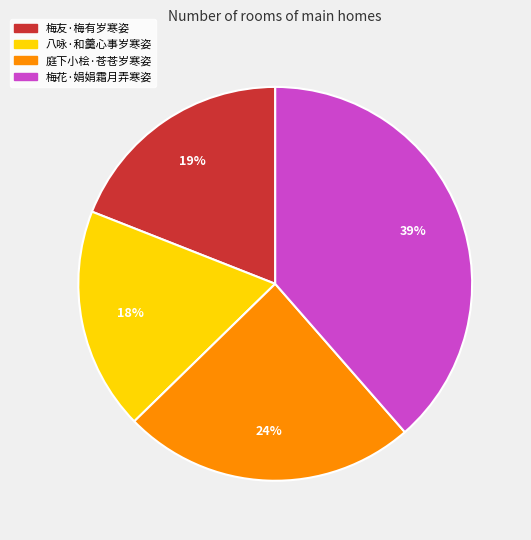

Rank the categories by value from highest to lowest.

梅花·娟娟霜月弄寒姿, 庭下小桧·苍苍岁寒姿, 梅友·梅有岁寒姿, 八咏·和羹心事岁寒姿